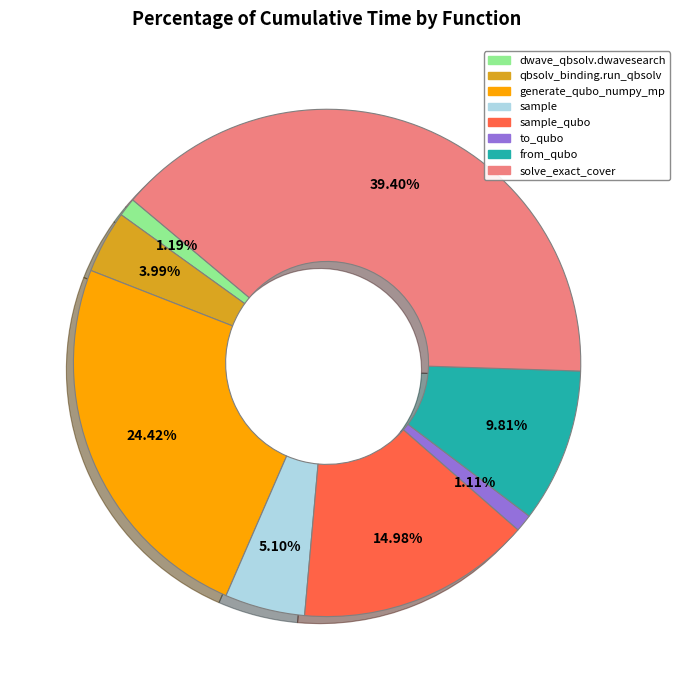

Is there a majority slice in this chart?

No